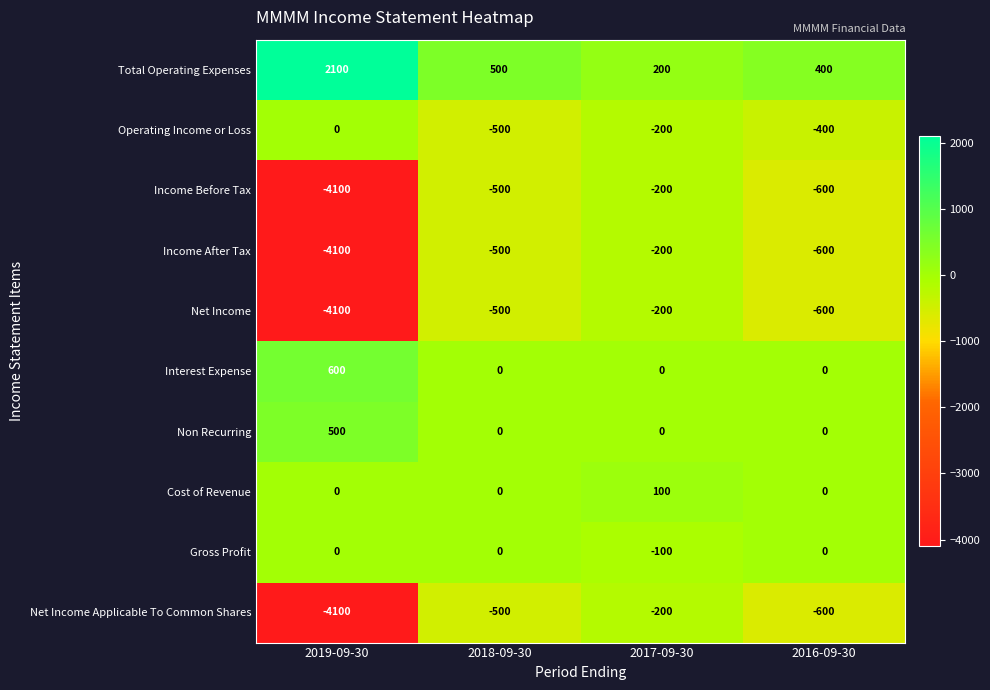

List the labels in order of Income After Tax value, largest first.

2017-09-30, 2018-09-30, 2016-09-30, 2019-09-30